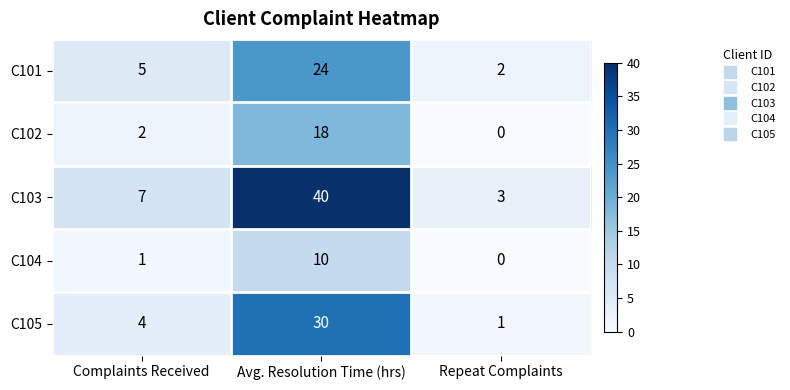

The value of C105 at Repeat Complaints is 0. True or false?

False